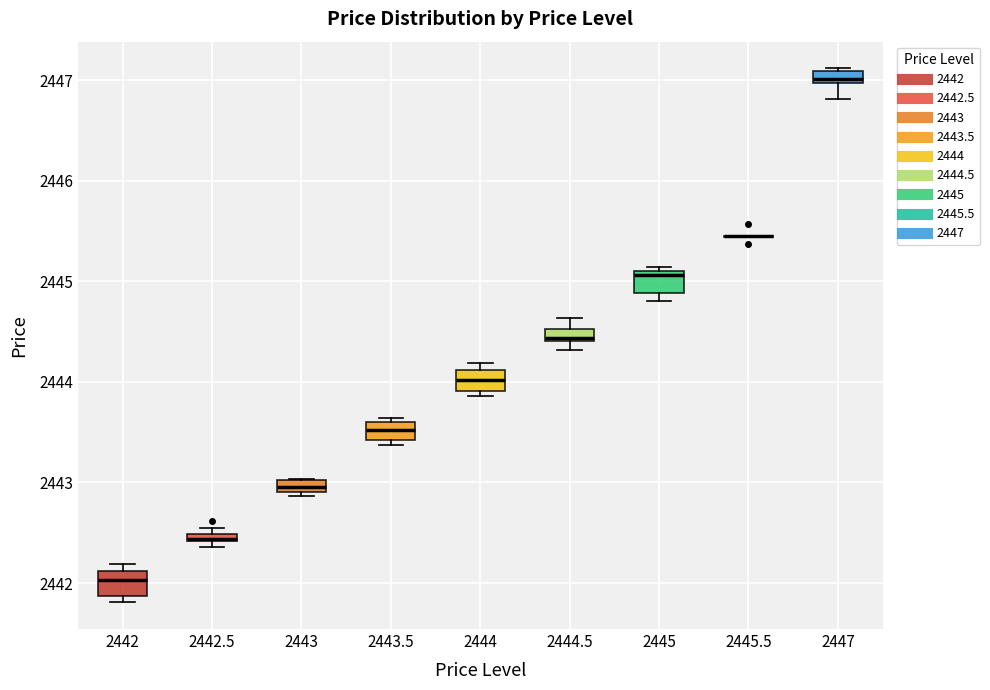

Where is the upper edge of the box at x = 2447 on the y-axis? The values are not printed on the chart, so give them approximately, as read against the axis.

2447.1